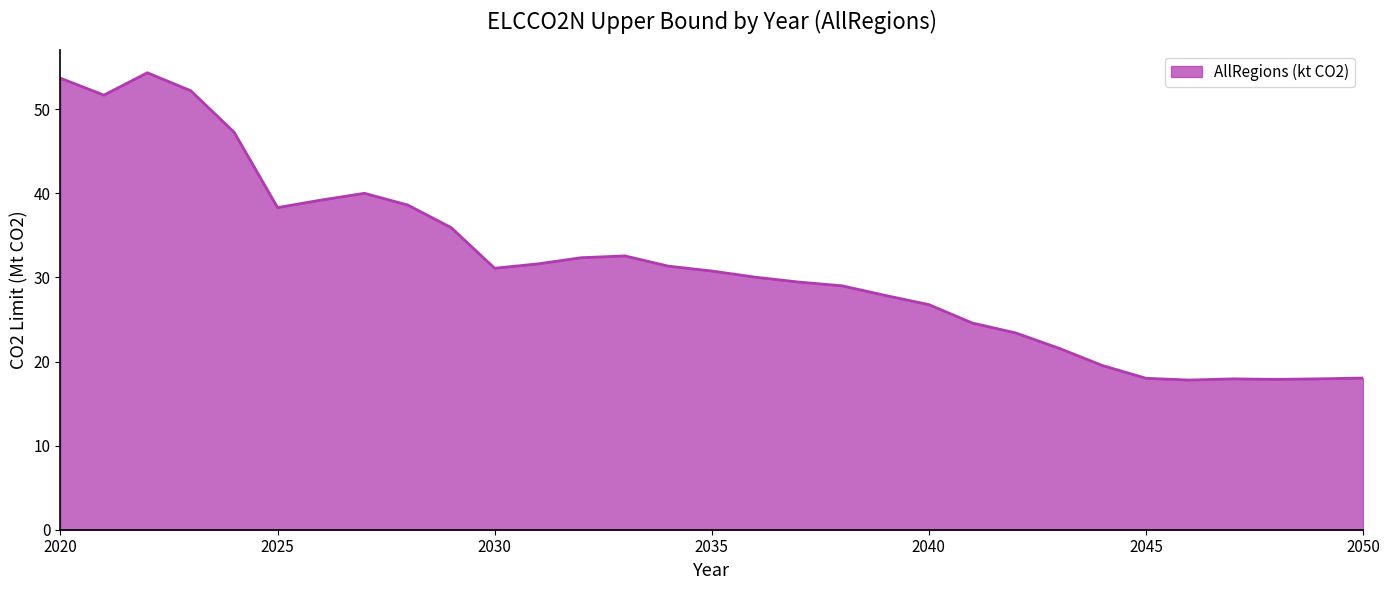

What is the difference between the maximum and minimum values?

36.5